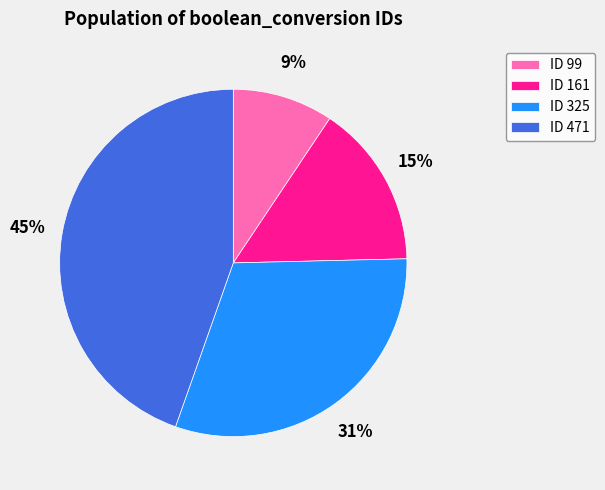

How many segments does this pie chart have?

4